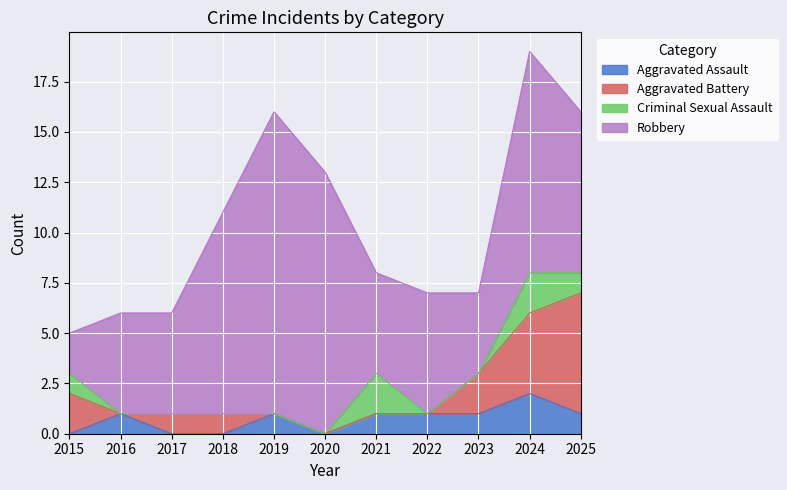

What is the difference between the maximum and minimum values in the Robbery series?

13